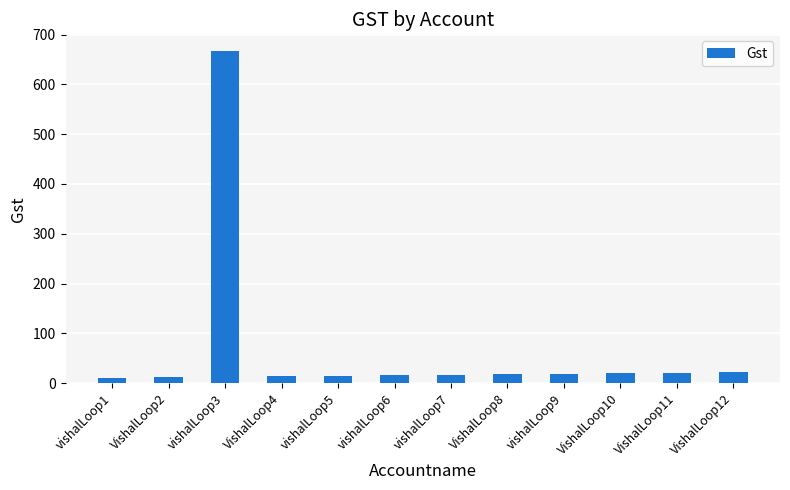

What position from the right is vishalLoop7?

6